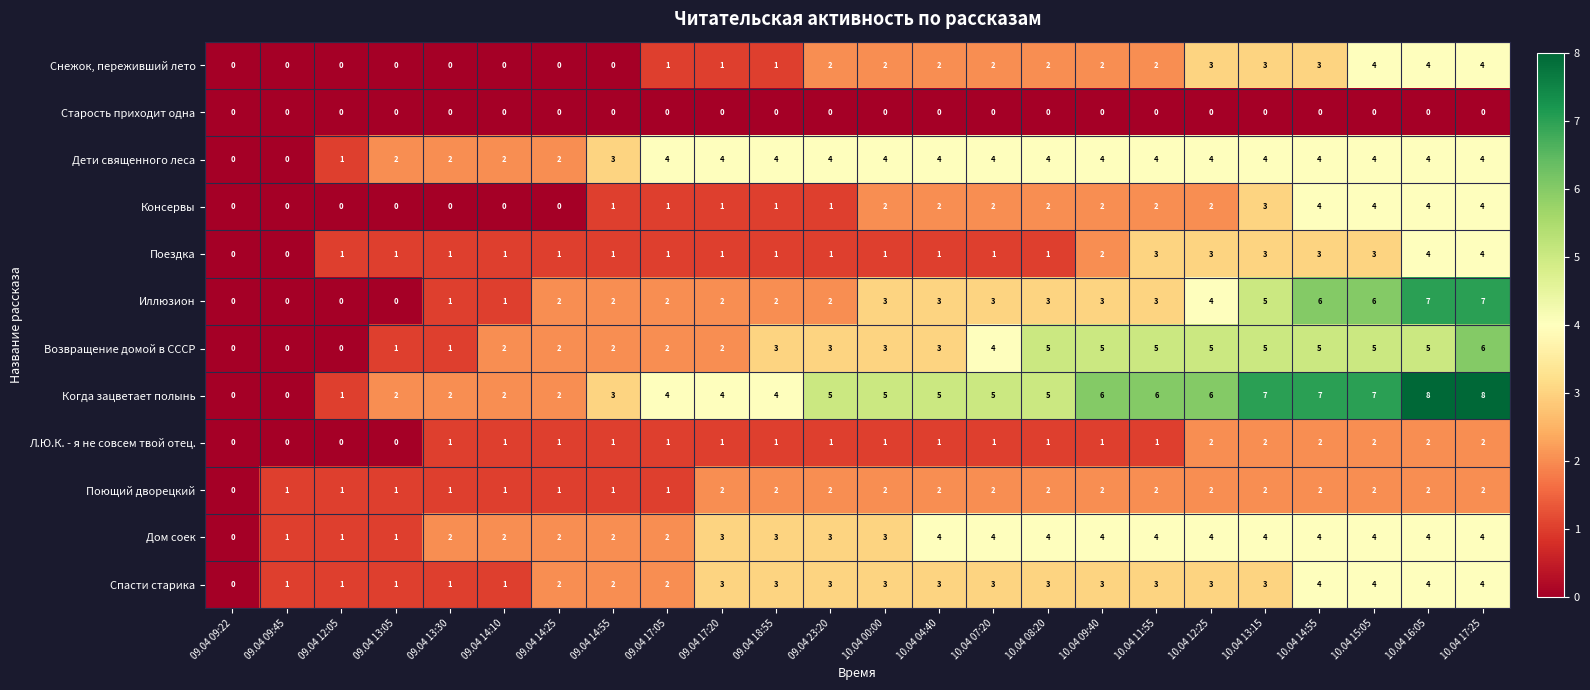

What is the difference between the second highest and minimum values in the Иллюзион series?

7